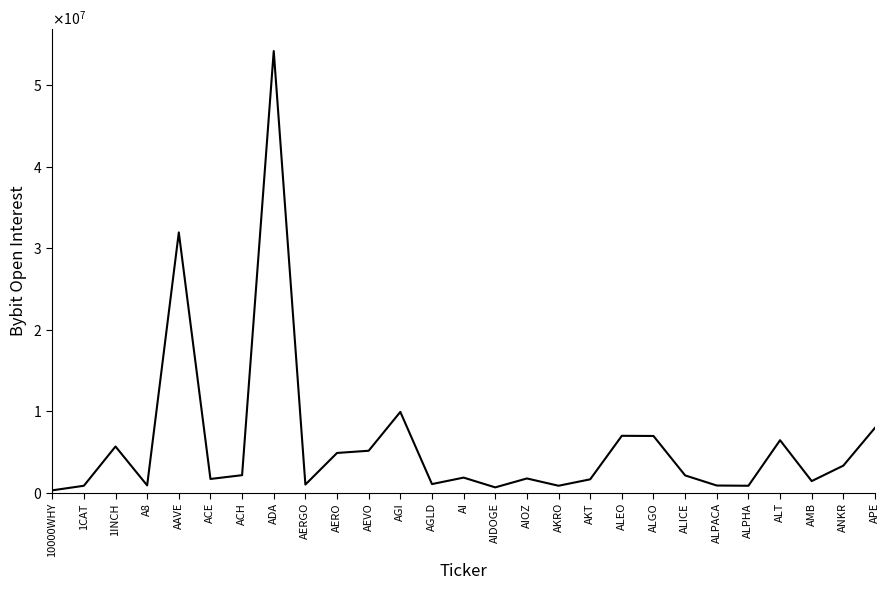

At which category does the data reach its first local valley?

A8